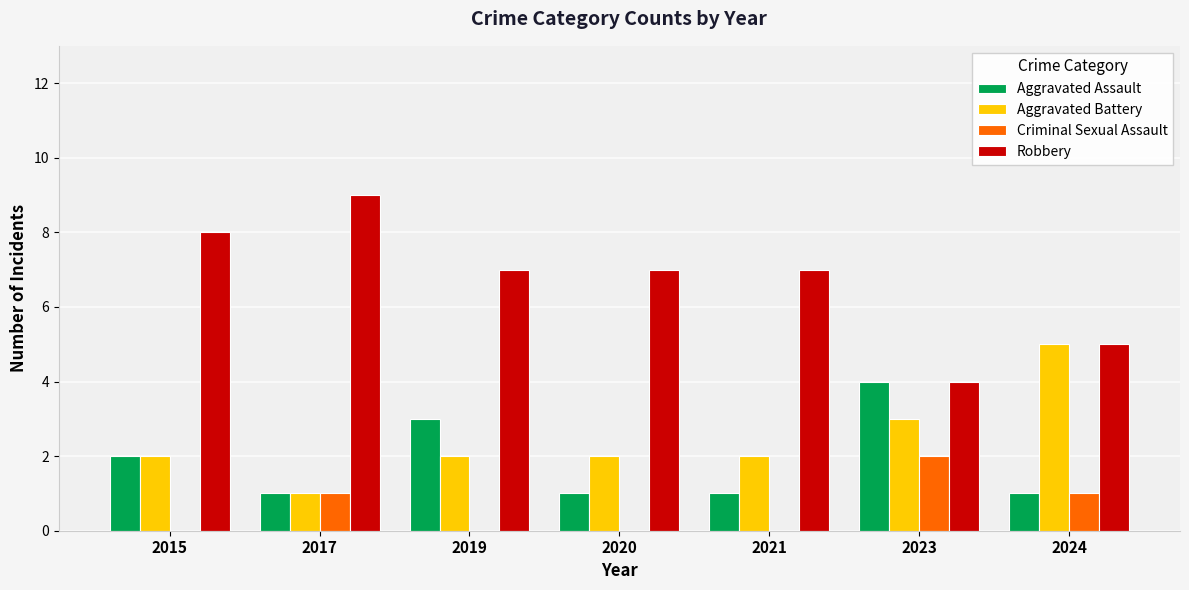

What are all the series names shown in the legend?

Aggravated Assault, Aggravated Battery, Criminal Sexual Assault, Robbery